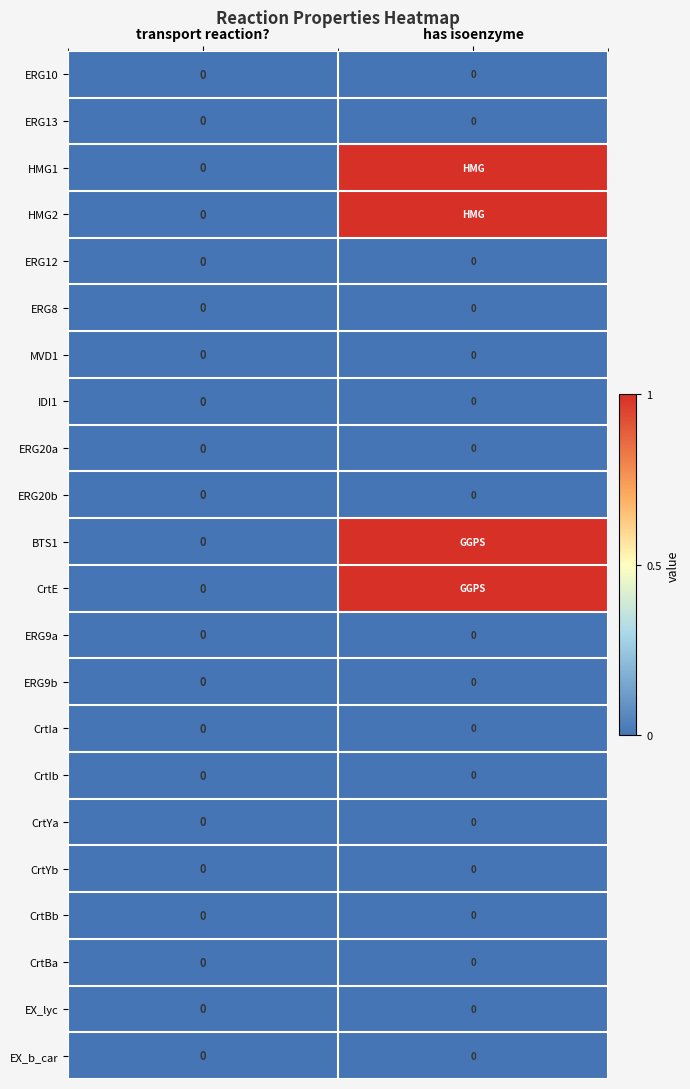

What is the total value across all series at has isoenzyme?

4